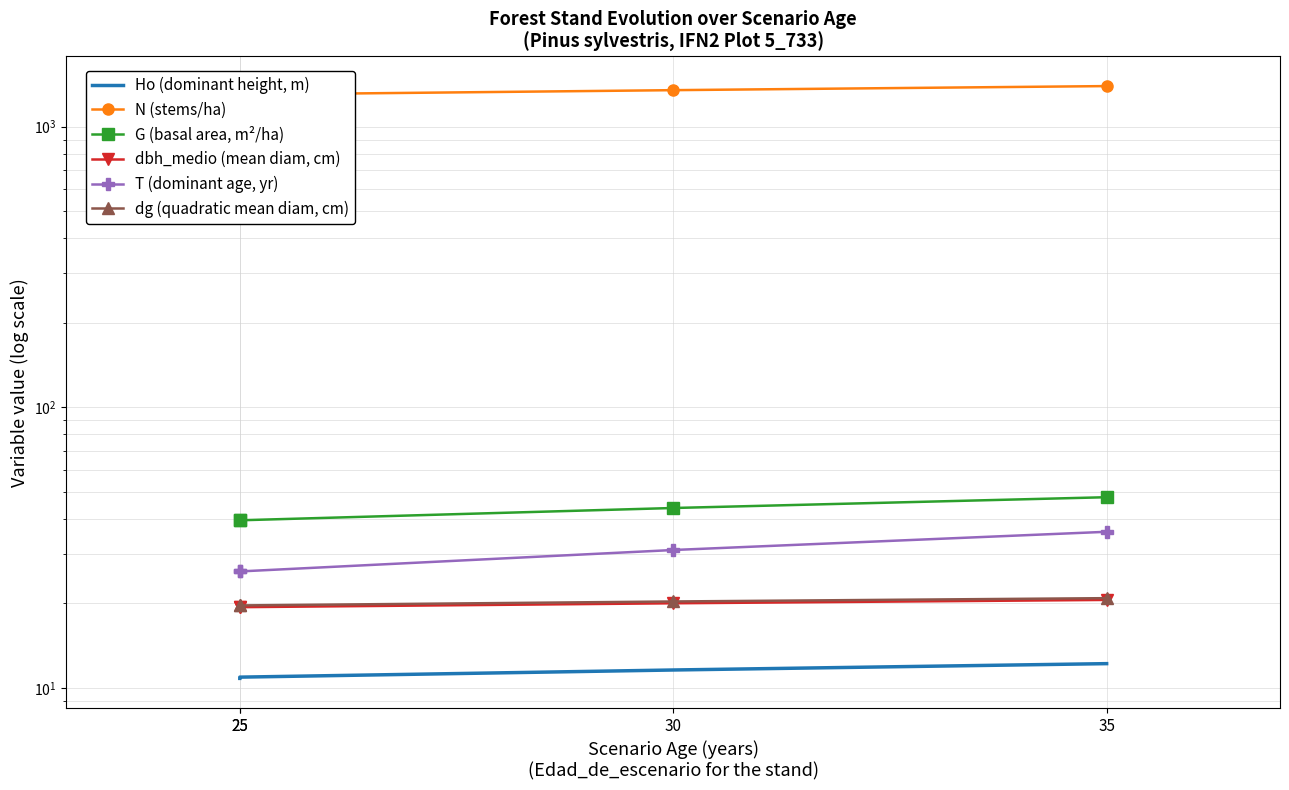

True or false: dbh_medio (mean diam, cm) and G (basal area, m²/ha) intersect in this chart.

False